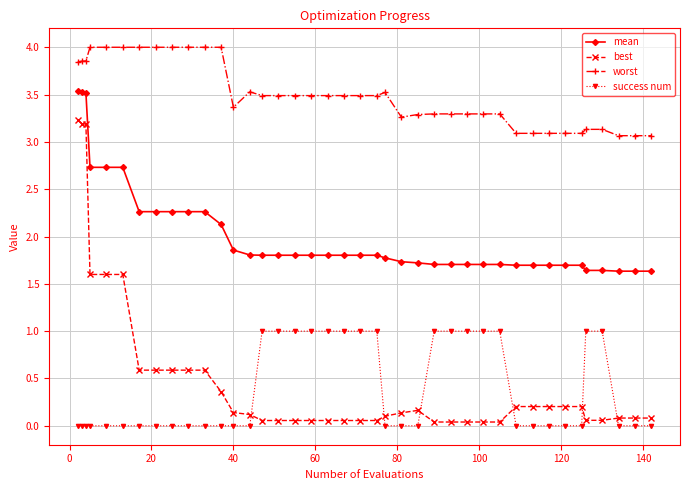

At how many categories does at least one series exceed 3?

40